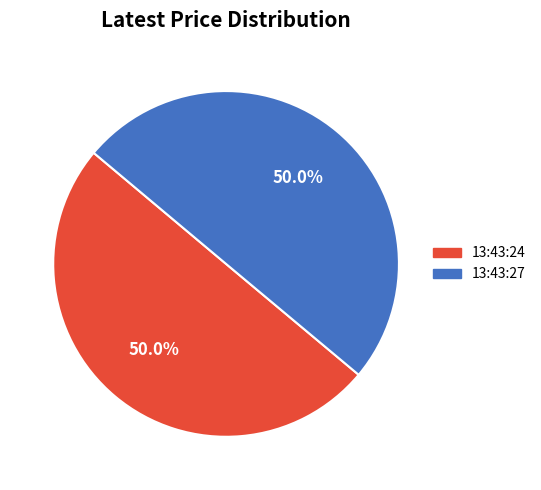

Count the number of slices in the pie.

2